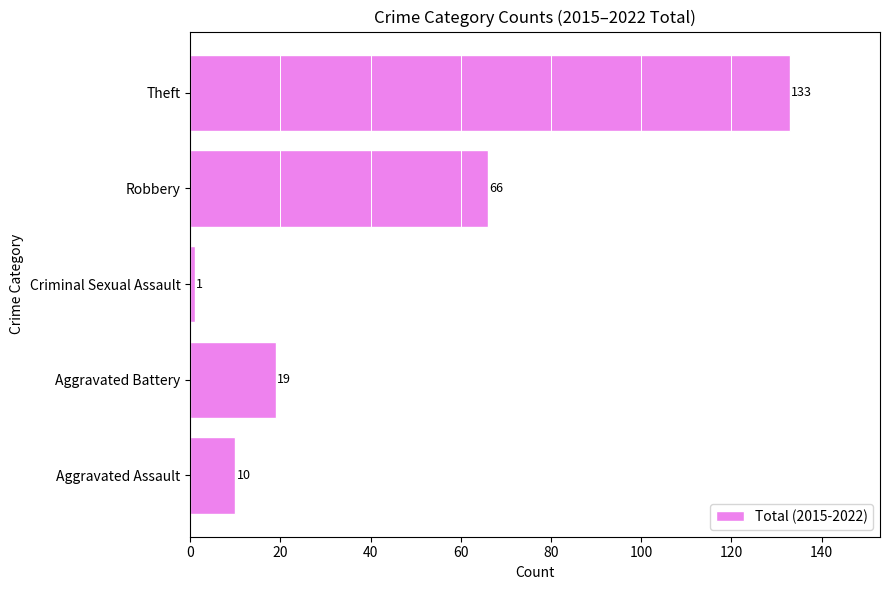

Reading bottom to top, what are all the values shown in this chart?

10	19	1	66	133